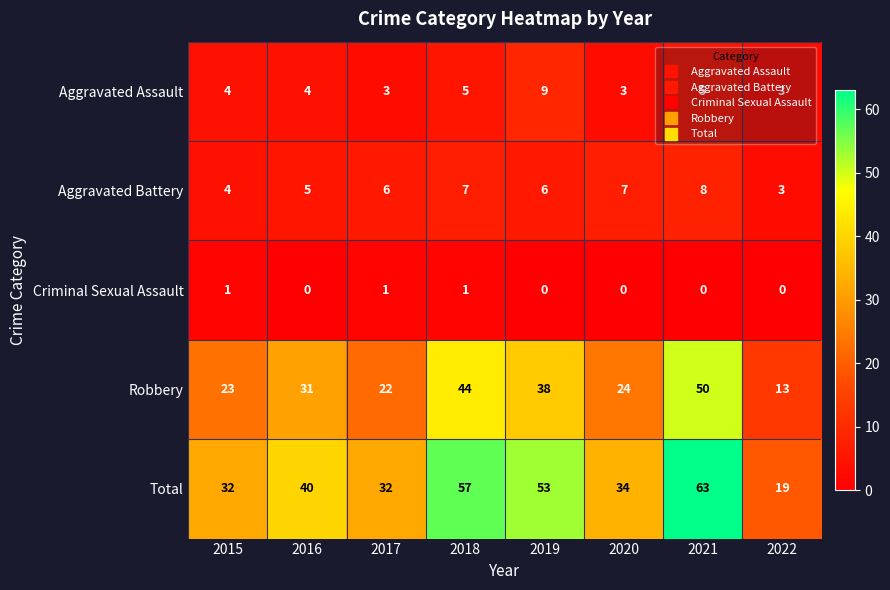

The Aggravated Battery series shows 3 at 2022. True or false?

True